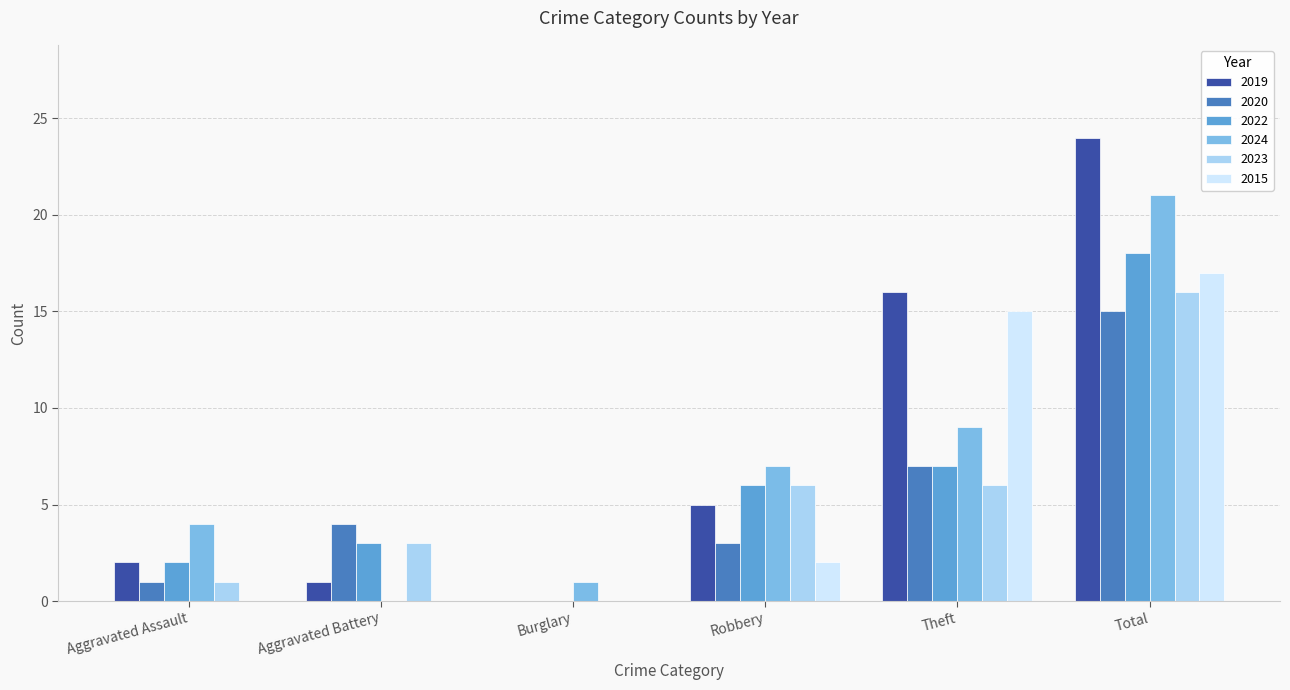

Which label corresponds to the largest value in the chart?

Total